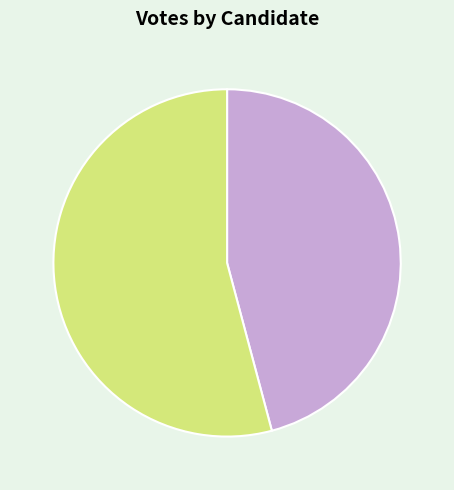

What is the majority slice?

smith-58715